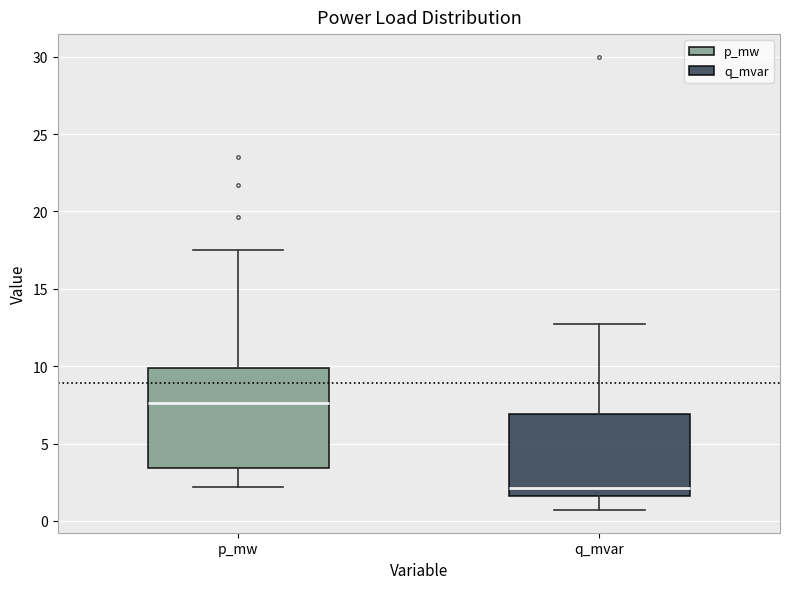

Reading left to right, transcribe this box plot: for each box, give where its median line is, the range the box spans, and where its two whiskers end, as read against the y-axis. The values are not printed on the chart, so give them approximately, as read against the axis.

p_mw: median 7.5, box 3.5 to 10.0, whiskers 2.0 to 17.5
q_mvar: median 2.0, box 1.5 to 7.0, whiskers 0.5 to 12.5